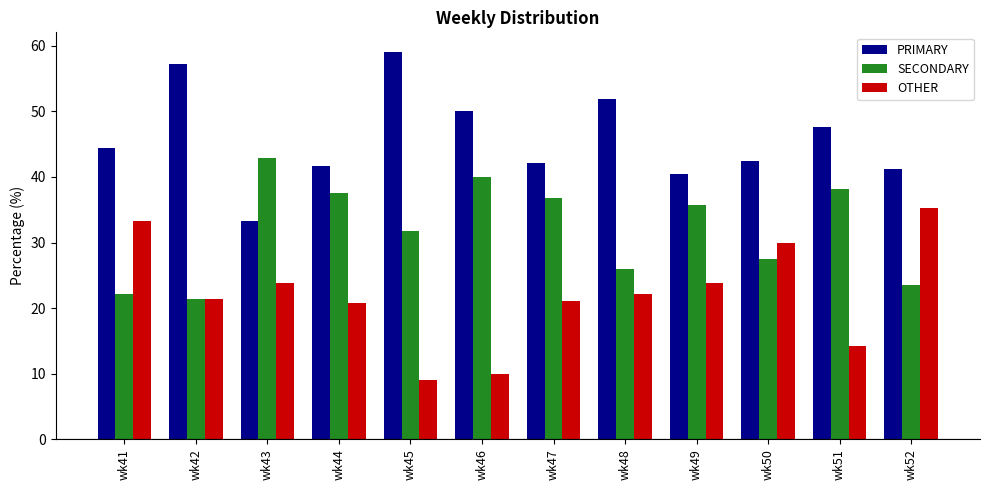

What is the difference between the PRIMARY values at wk50 and wk52?

1.3